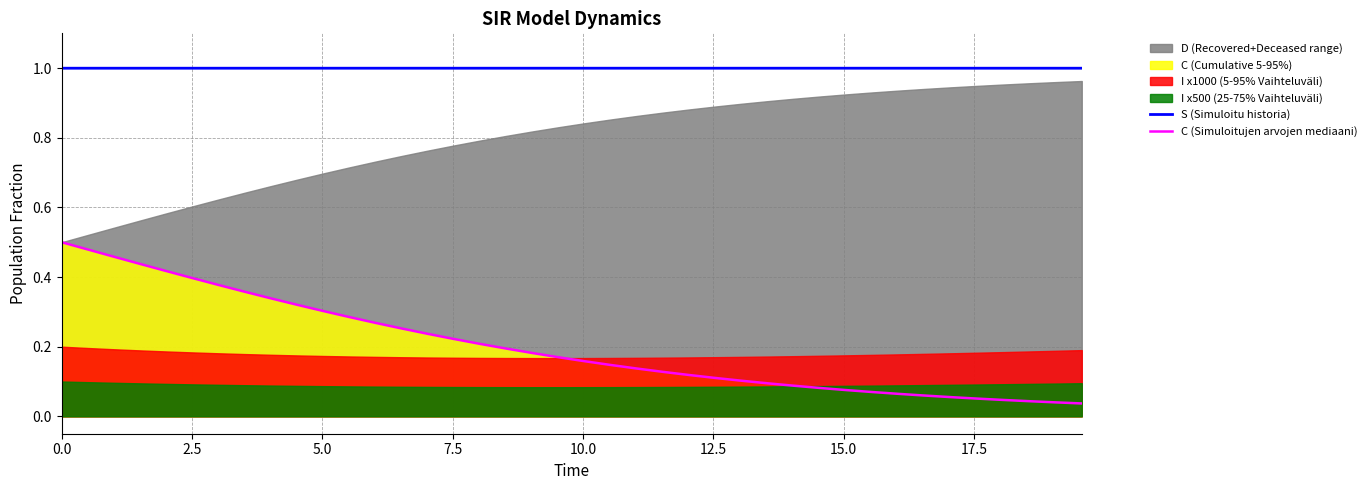

How many lines are shown in the chart?

2